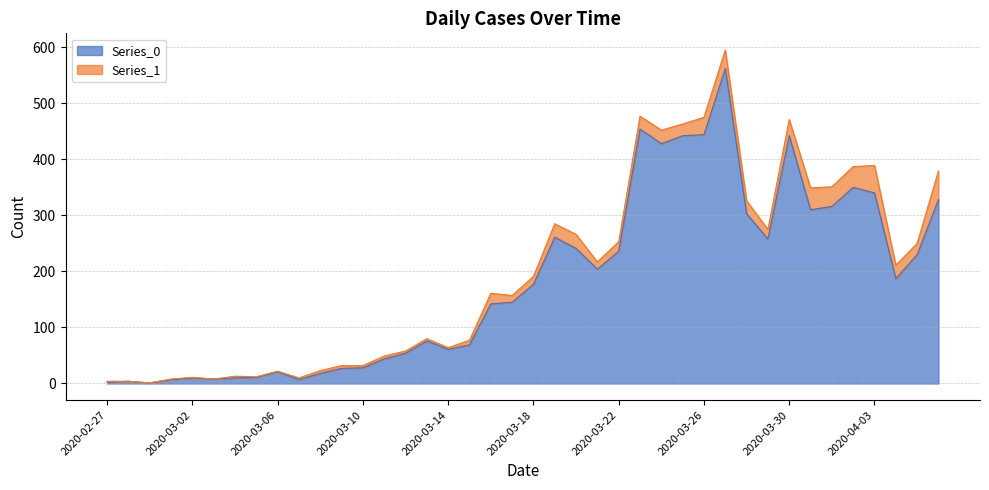

What is the sum of the values at 2020-02-28 and 2020-04-05?

234